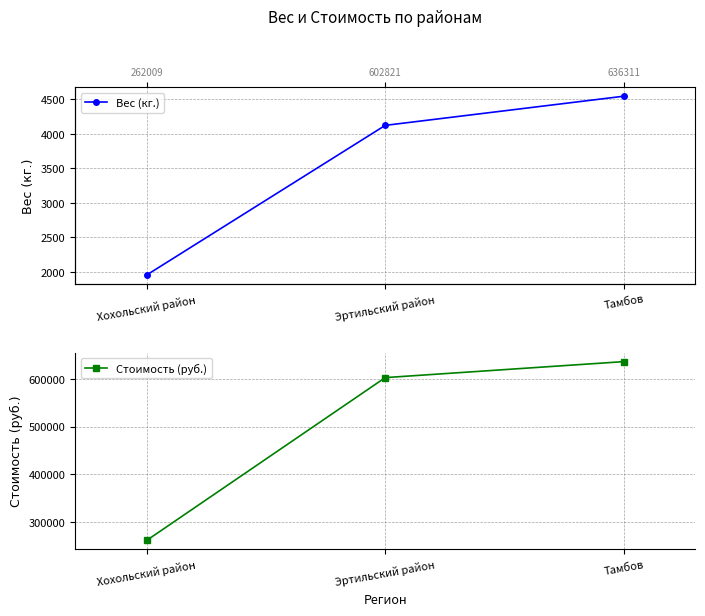

What is the total value across all series at Тамбов?

640856.4